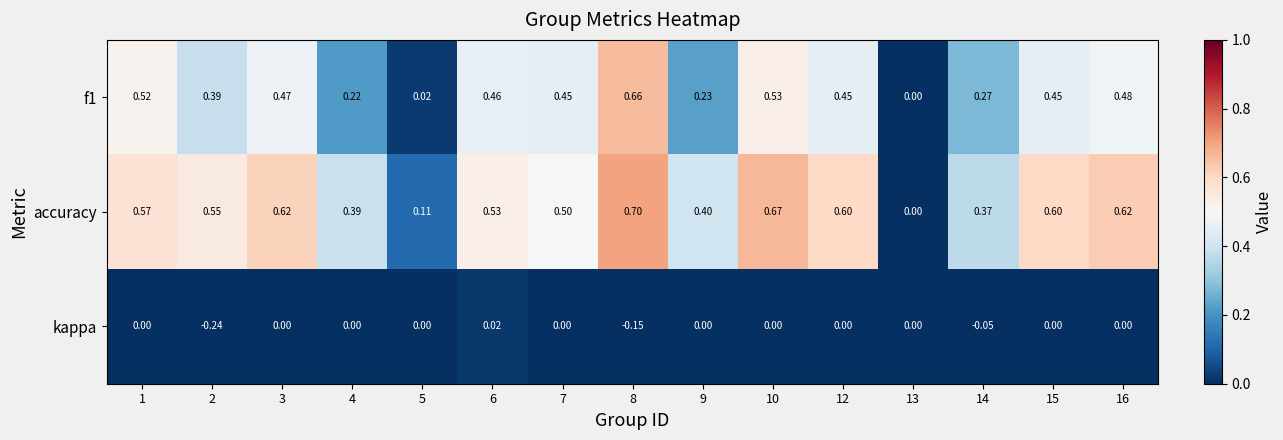

Which label corresponds to the largest value in the chart?

8